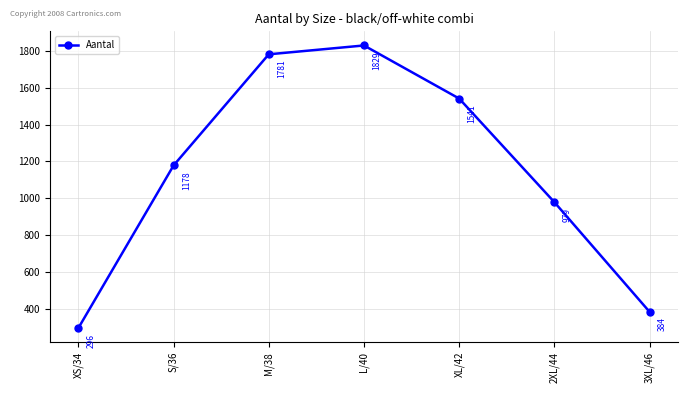

What is the label of the 1st point from the left?

XS/34